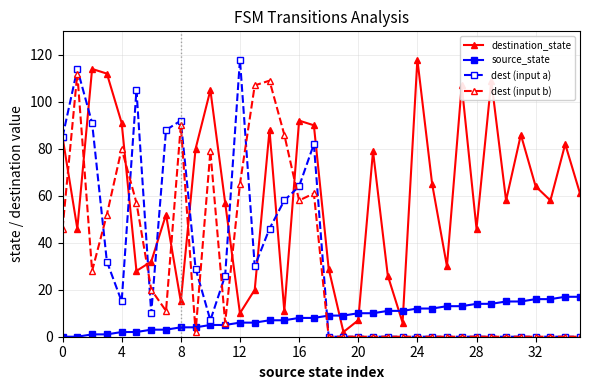

Which series has the largest total across all categories?

destination_state